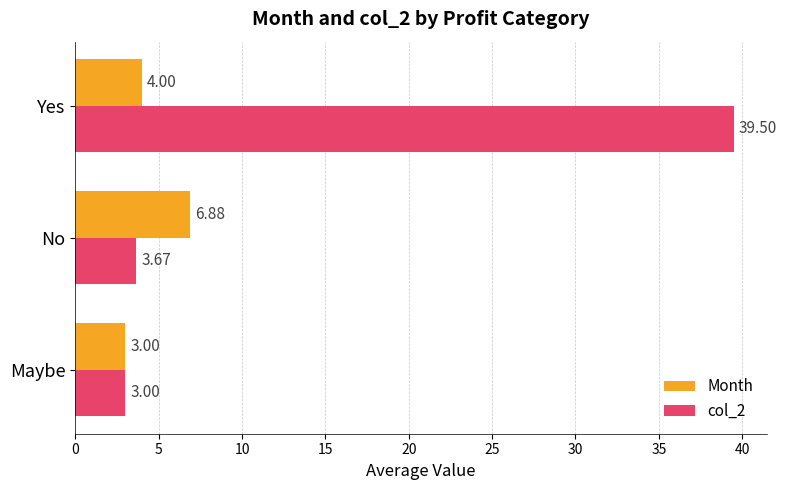

How many values in the Month series are below 4?

1